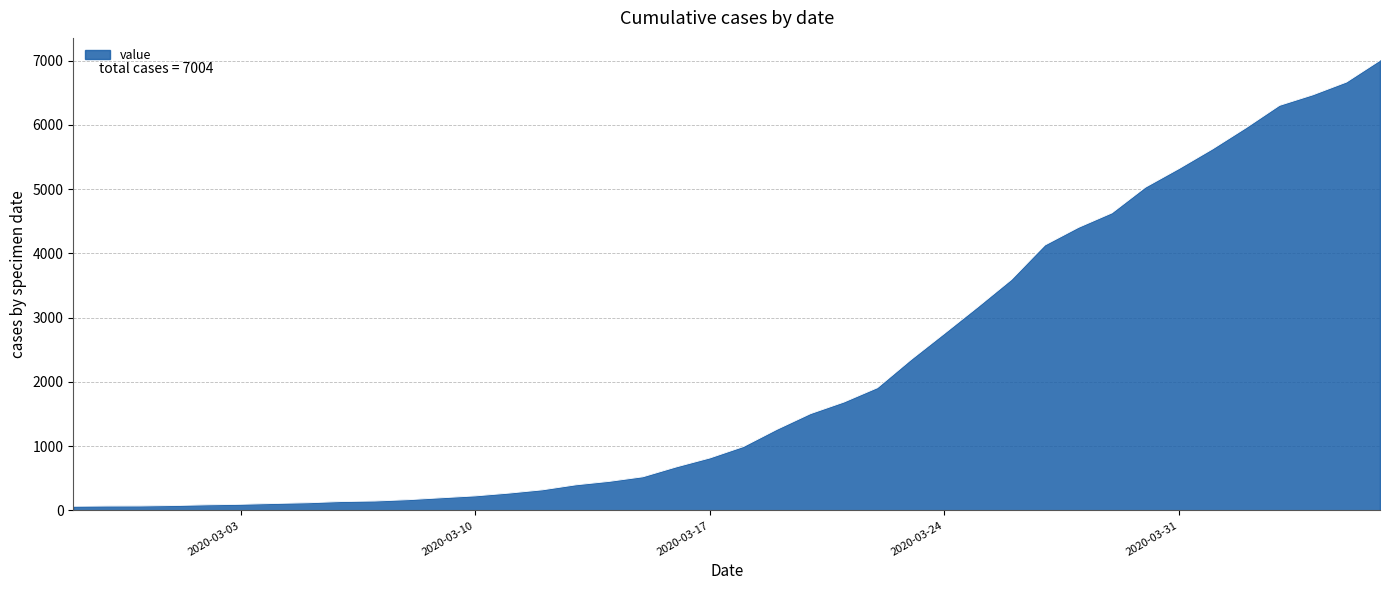

What is the greatest value displayed?

7004